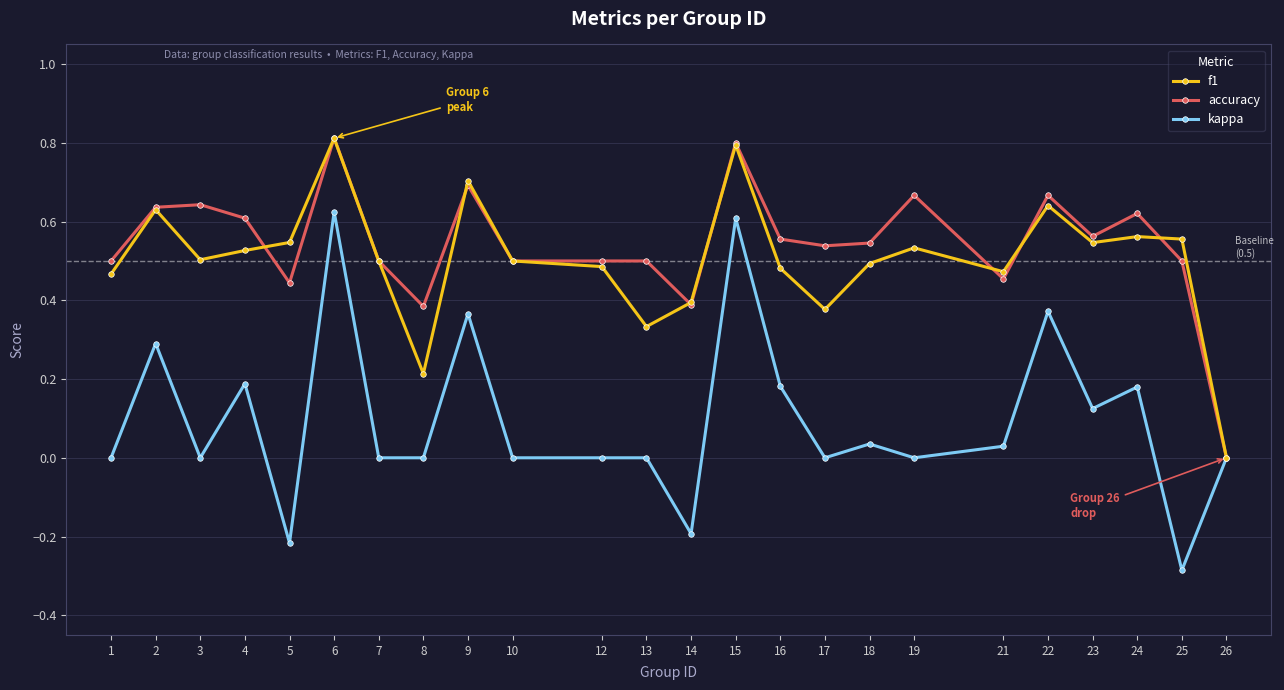

Is the value of f1 at 10 greater than the value of accuracy at 26?

Yes